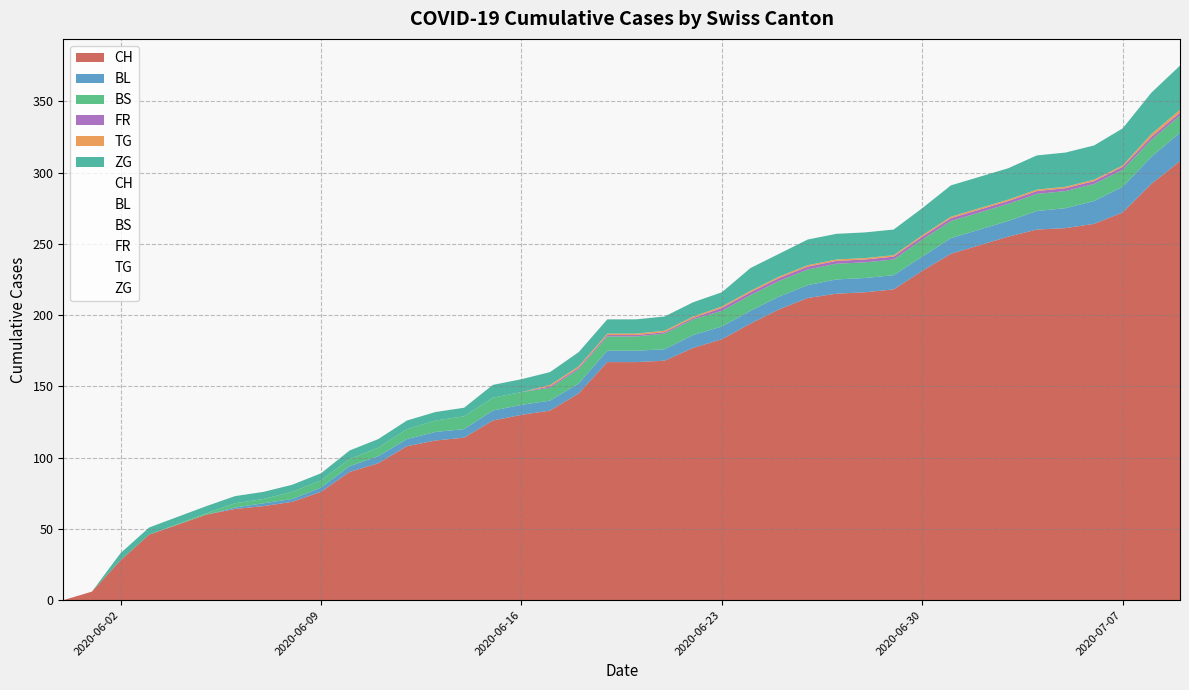

How many FR values are between 0 and 2?

39